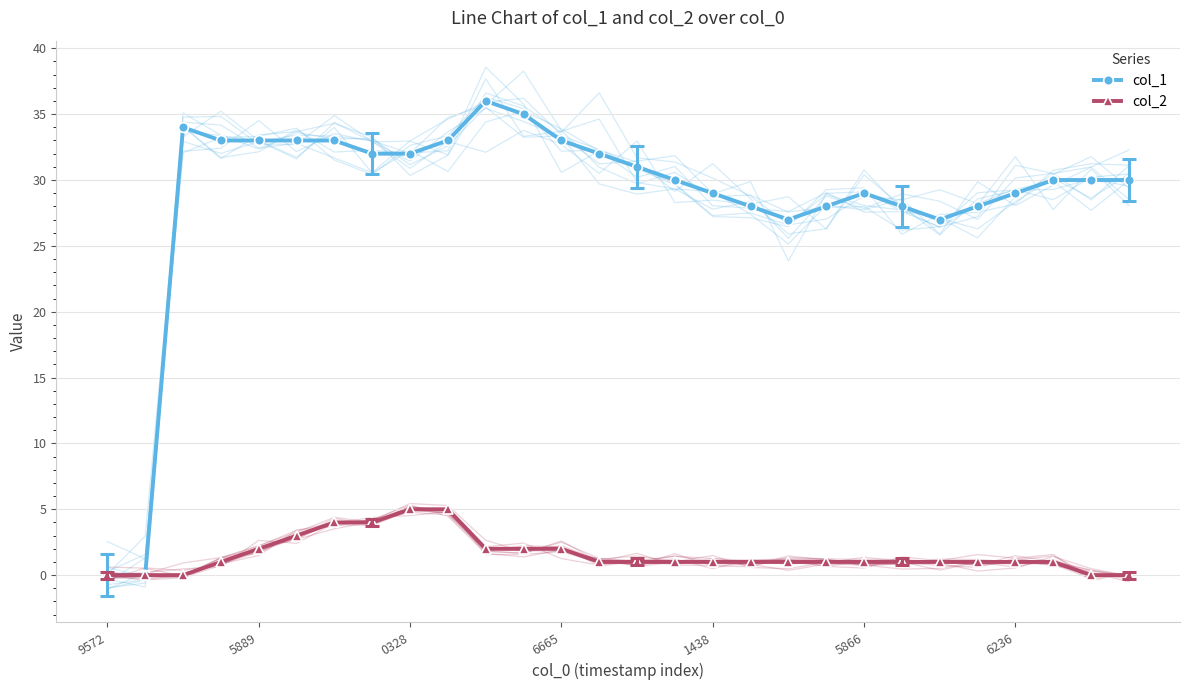

True or false: col_2 and col_1 intersect in this chart.

False